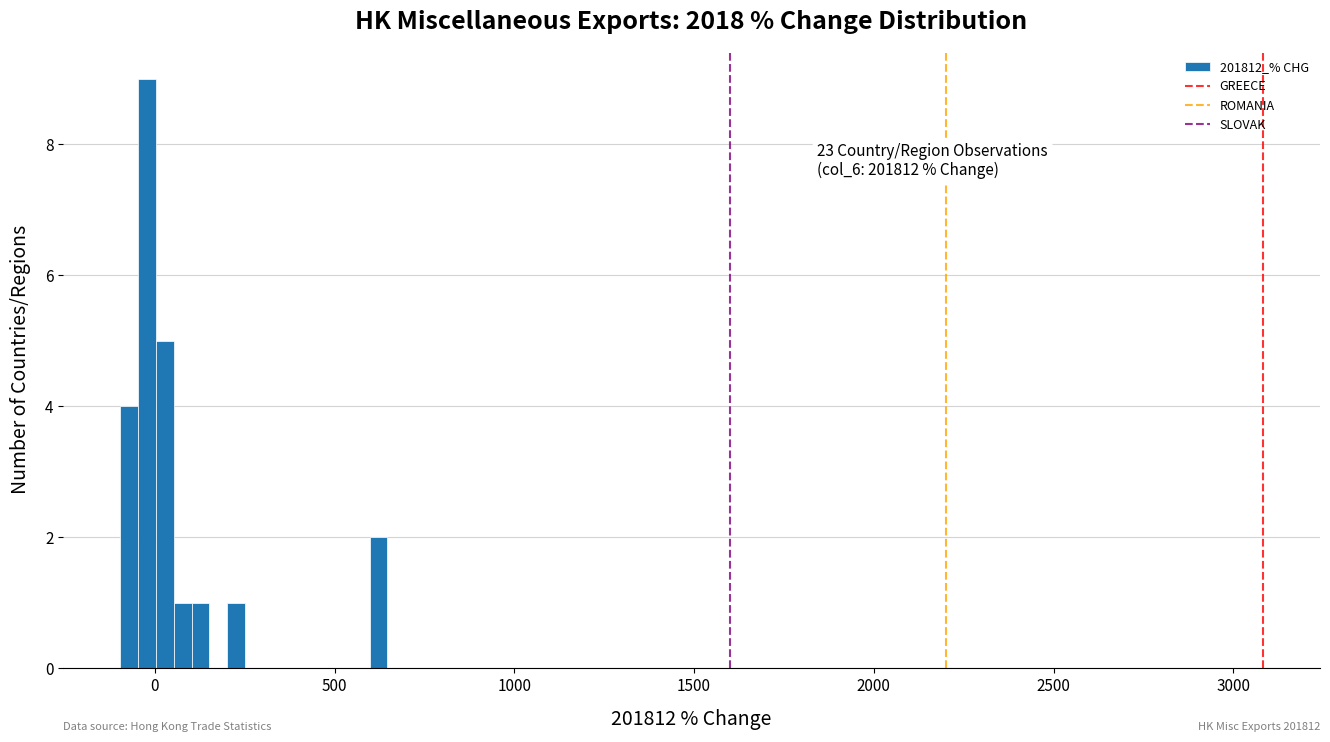

Read against the x-axis, roughly where is the centre of the tallest bar?

0